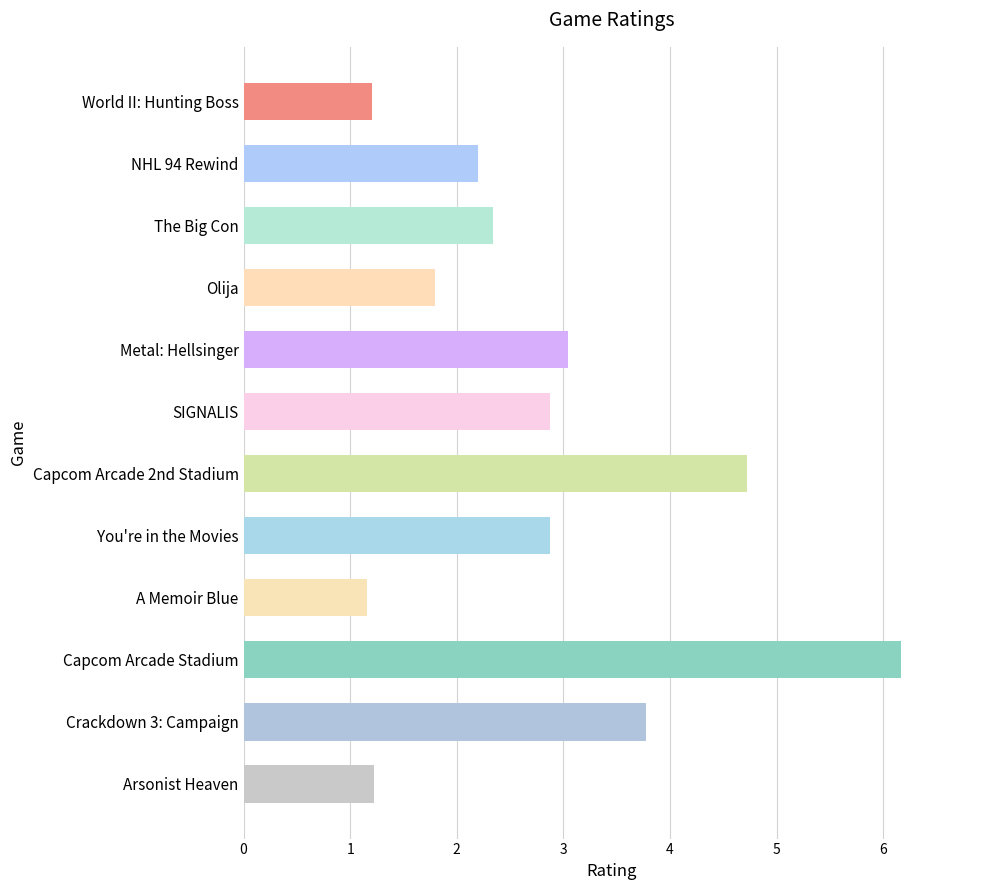

Which has a higher value, Arsonist Heaven or NHL 94 Rewind?

NHL 94 Rewind